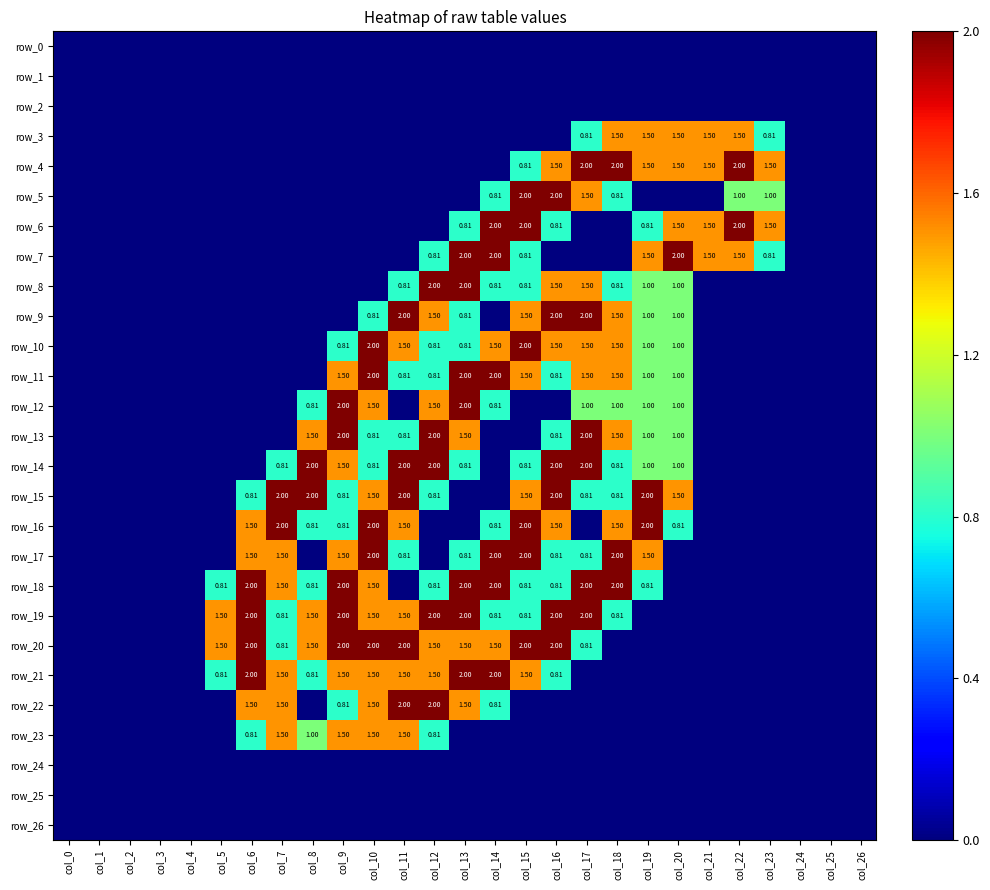

What is the maximum value shown in the chart?

2.0